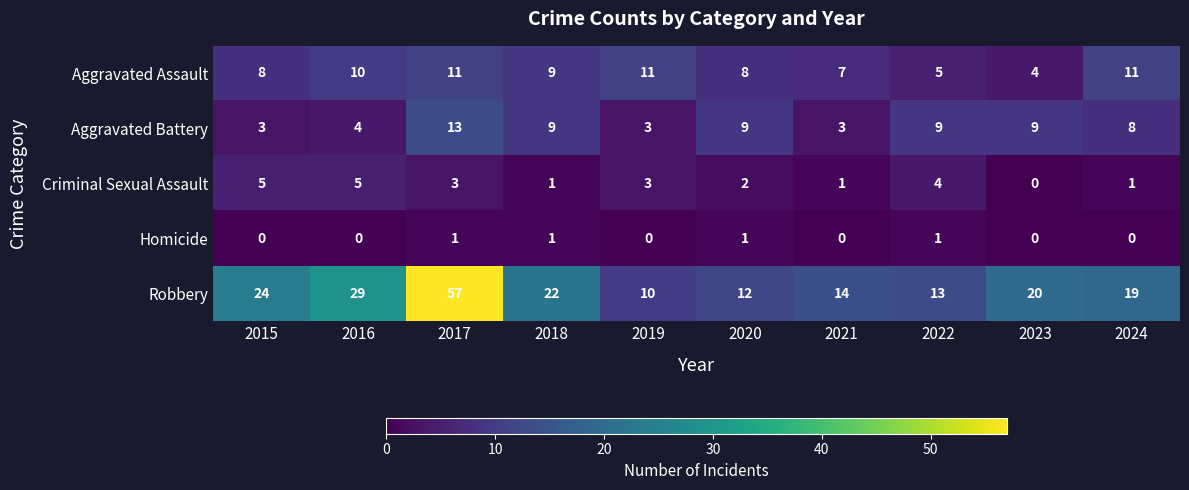

At how many categories does at least one series exceed 33?

1